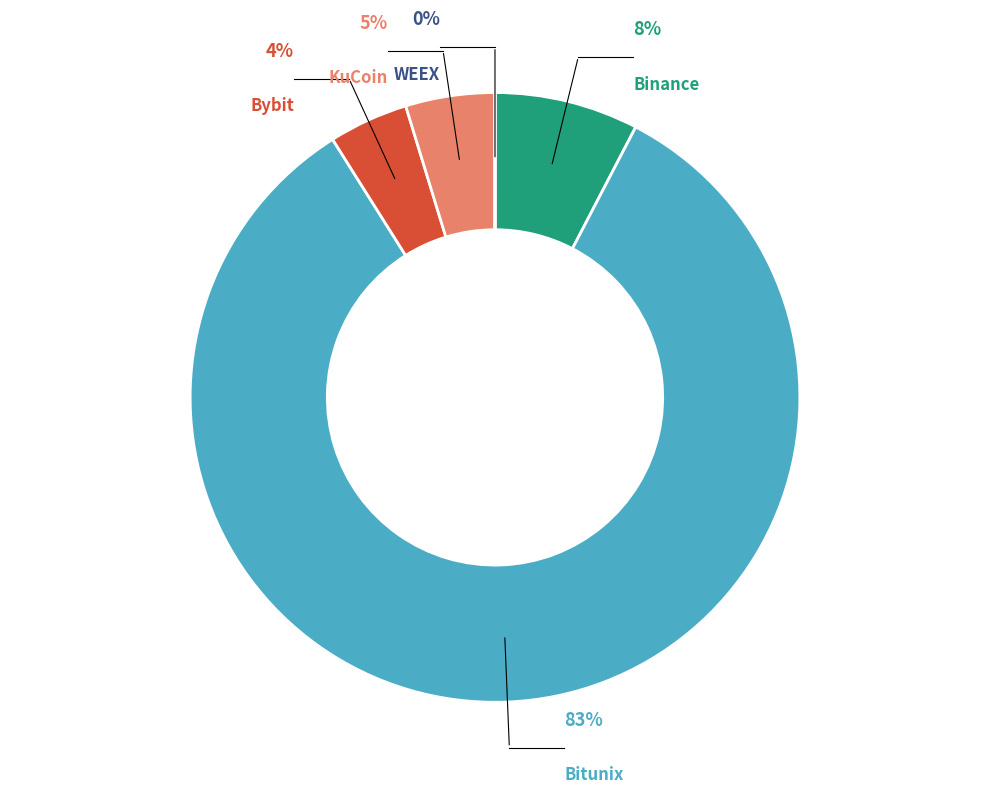

Count the number of slices in the pie.

5